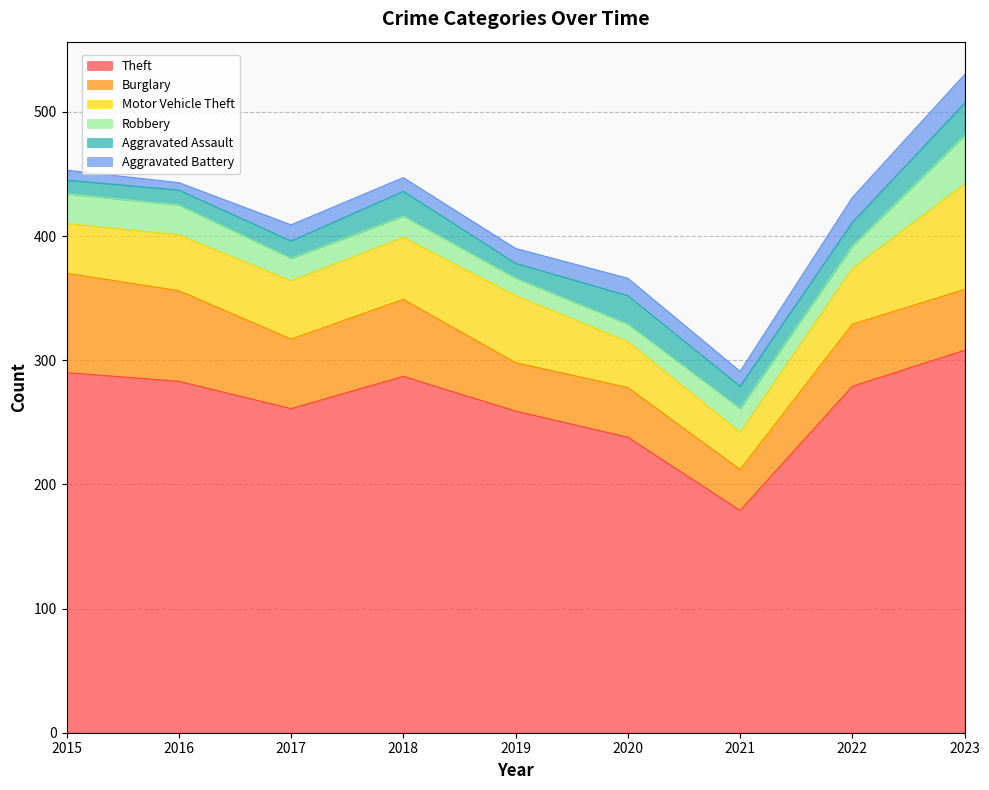

At which label does Aggravated Battery reach its minimum?

2016